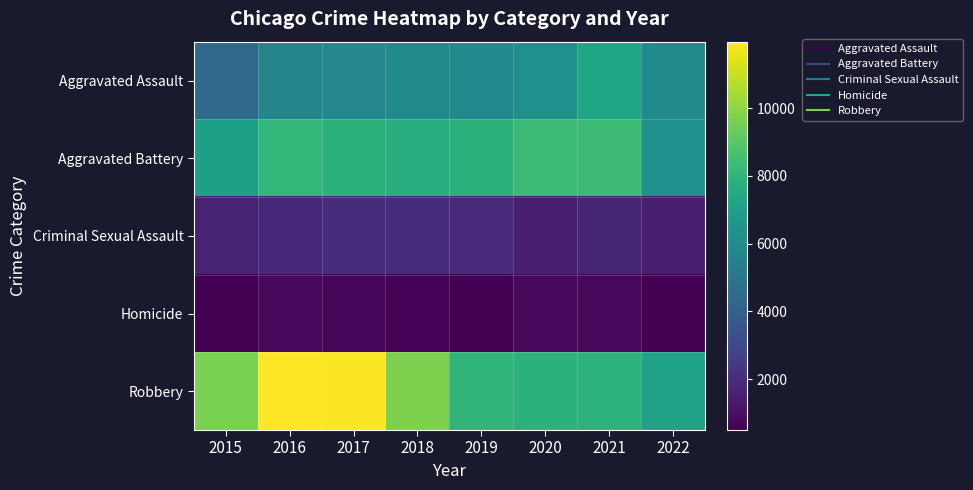

At how many categories does at least one series exceed 8139?

6